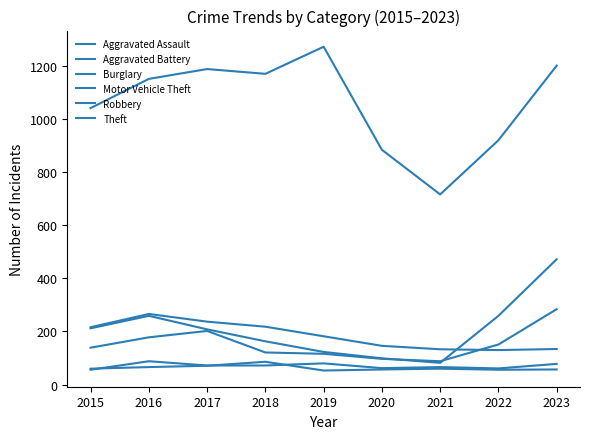

Does the chart display data point markers on the line(s)?

No